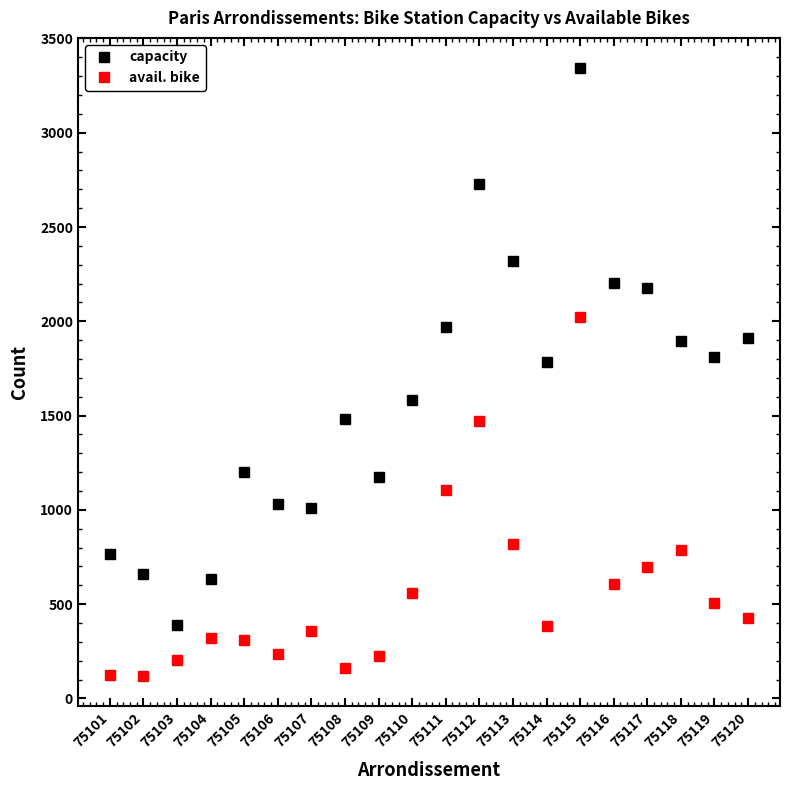

What is the difference between the highest and lowest values at 75103?

187